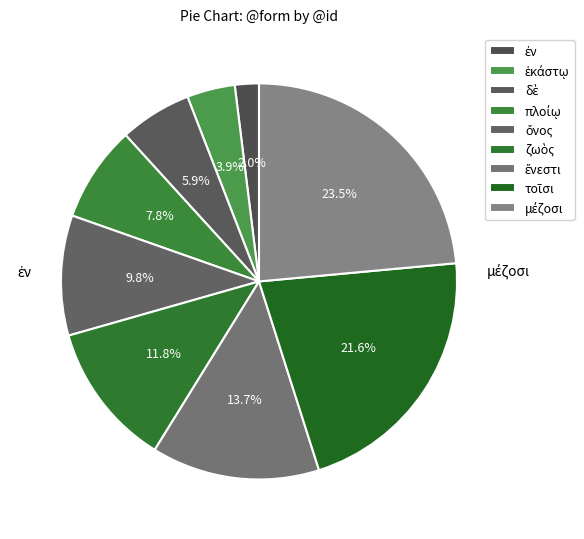

Count the number of slices in the pie.

9